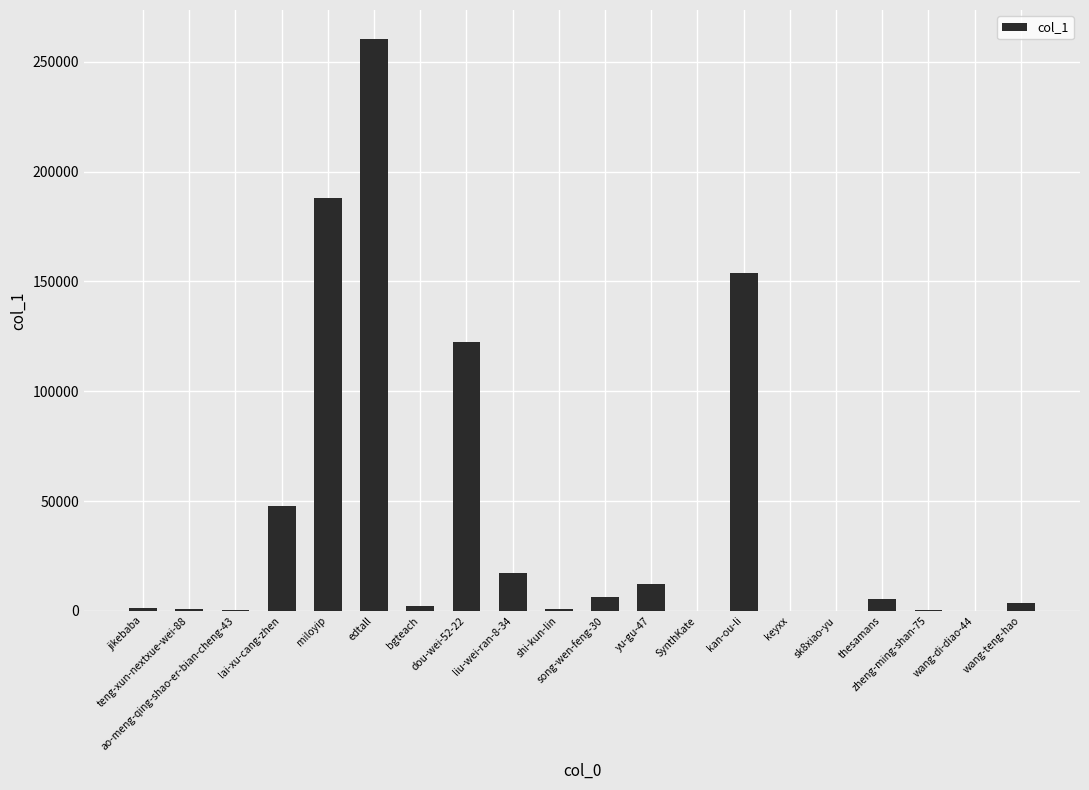

What is the difference between the values at shi-kun-lin and kan-ou-li?

152998